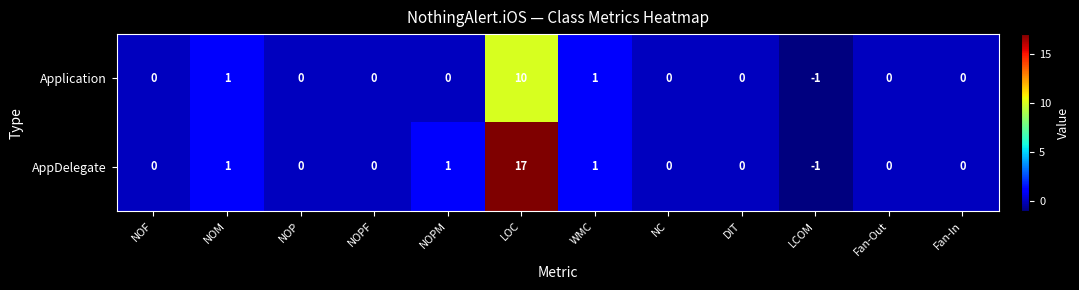

Is it true that AppDelegate equals -11 at NOF?

False